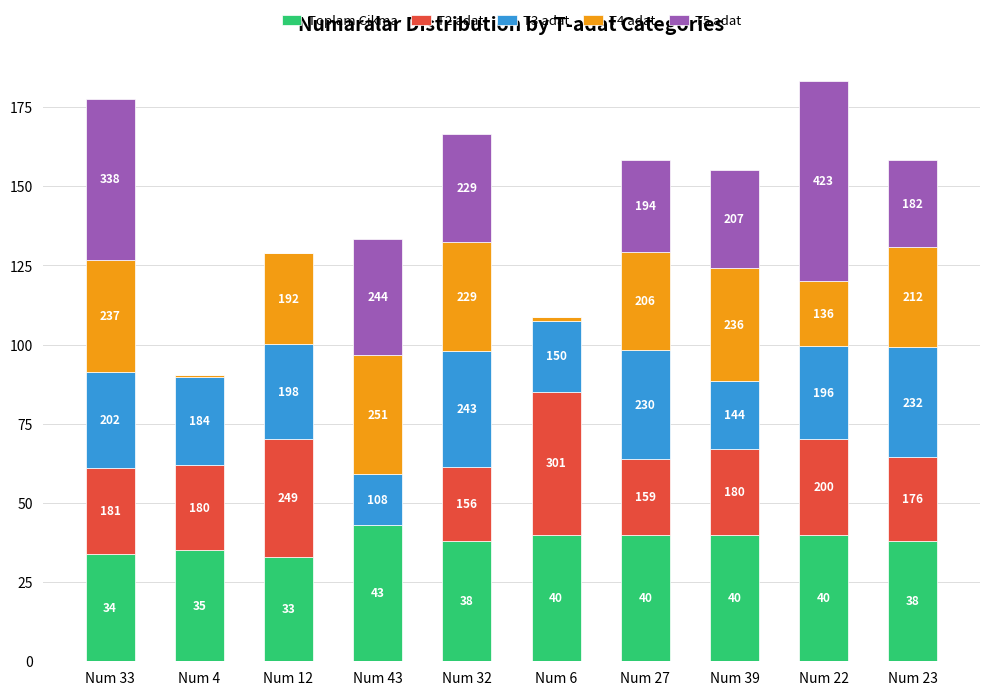

What are all the series names shown in the legend?

Toplam Cikma, T2 adat, T3 adat, T4 adat, T5 adat